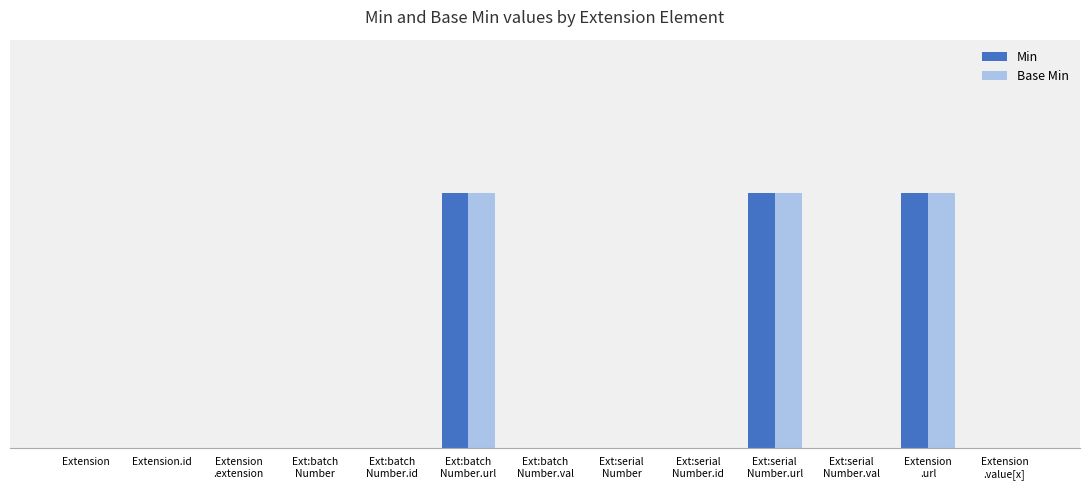

What are all the series names shown in the legend?

Min, Base Min